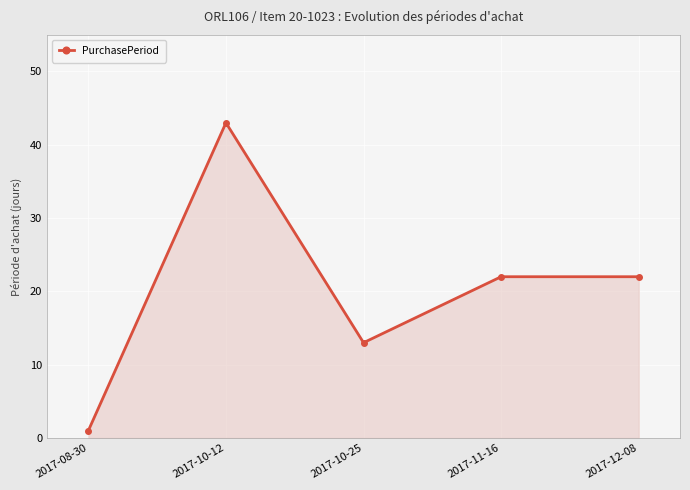

Read the value at 2017-10-25.

13